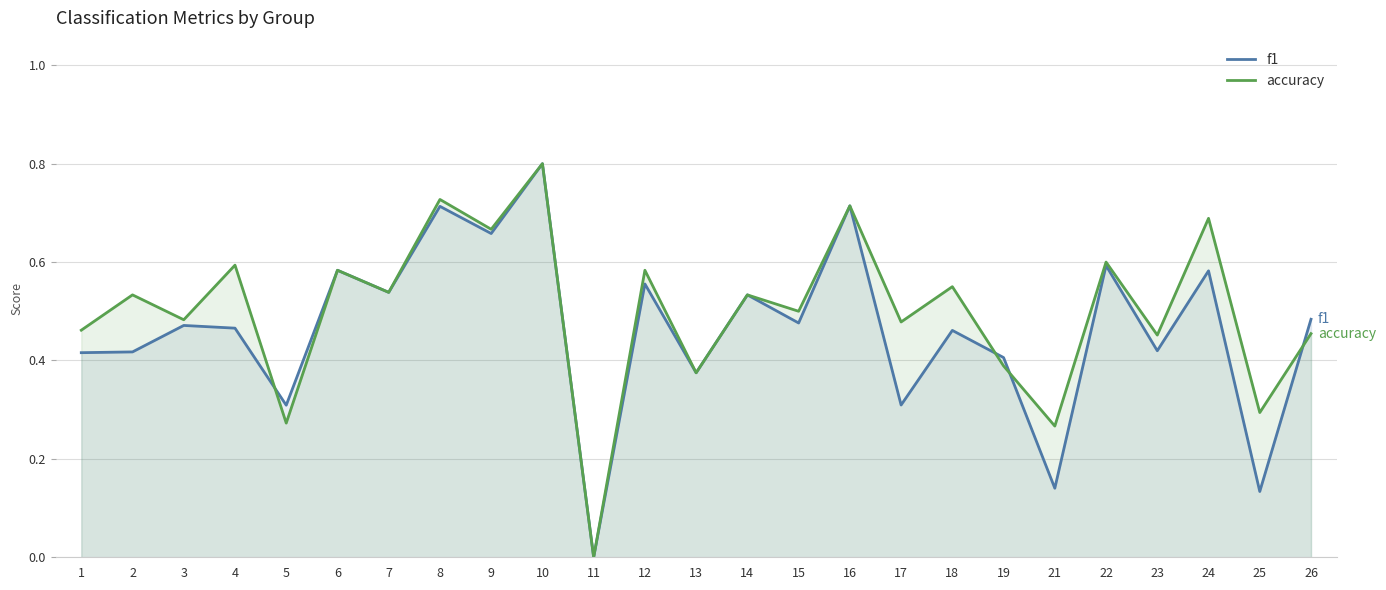

Is it true that accuracy equals 0.3 at 25?

True